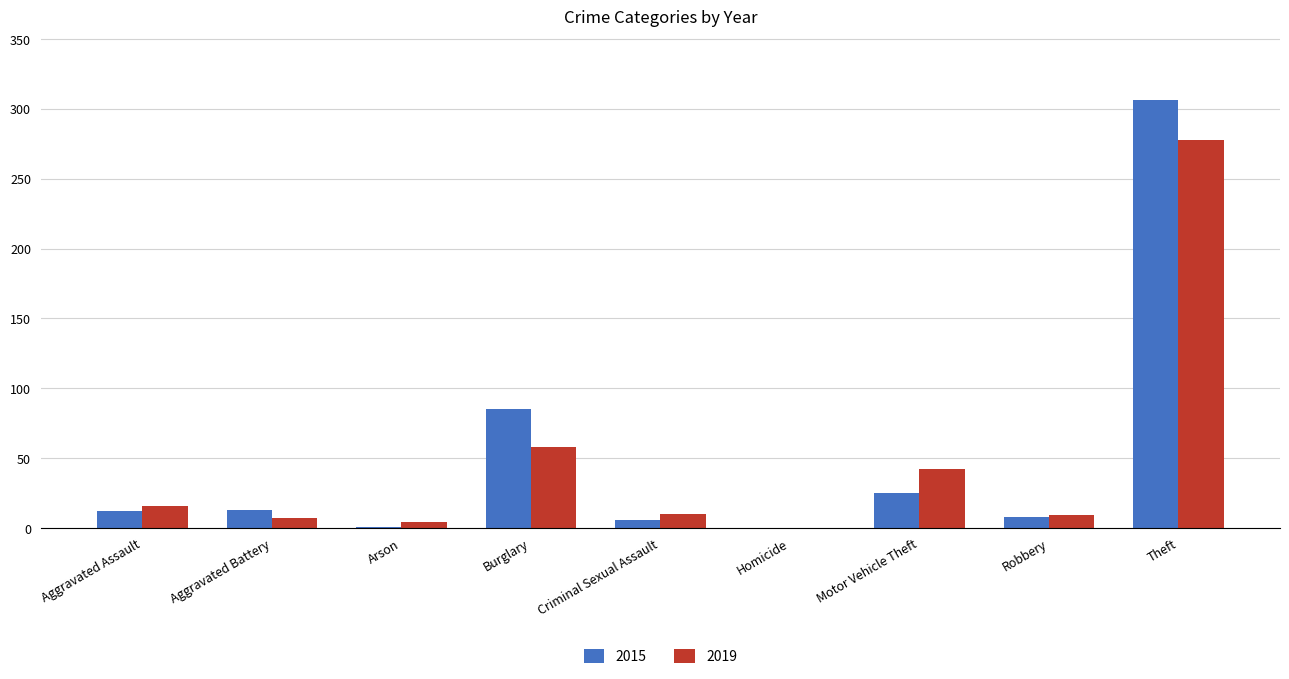

What is the approximate value of 2015 at Motor Vehicle Theft?

25